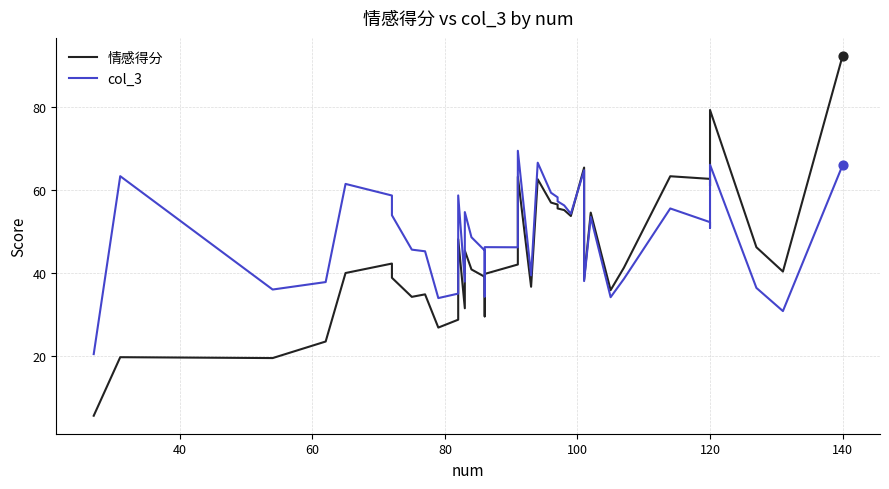

What is the total value across all series at 60?

55.4